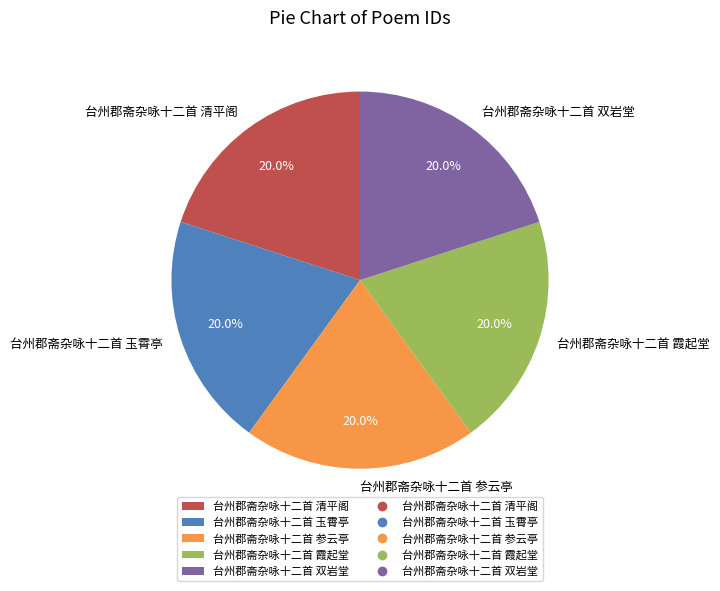

To the nearest percent, what is the average slice percentage?

20%